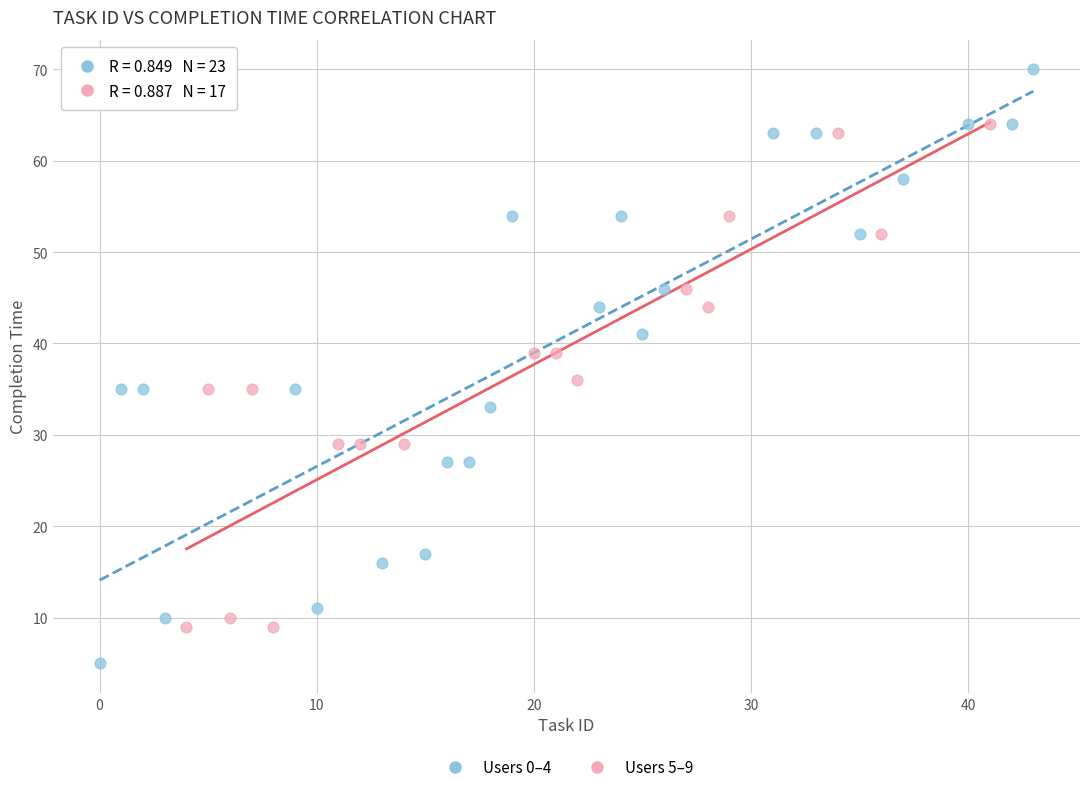

Which series has the largest Y range (max minus min)?

Users 0–4